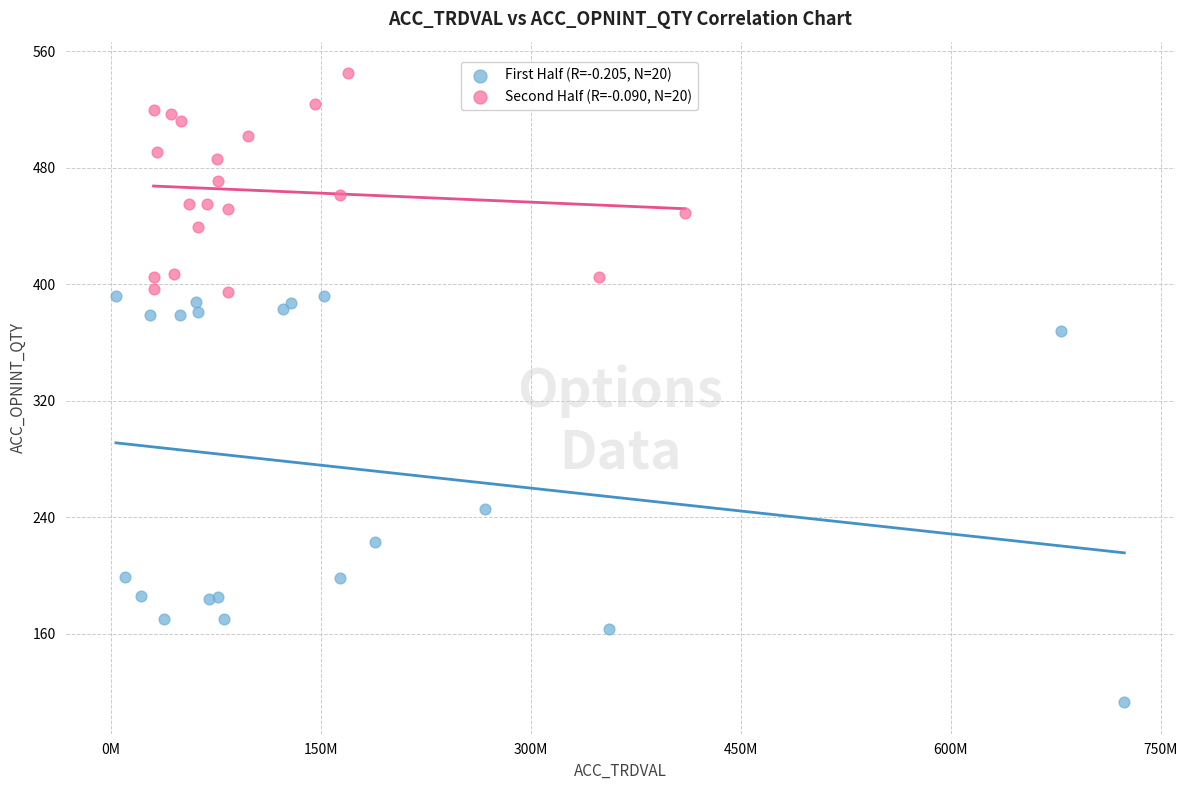

Which series has the largest Y range (max minus min)?

First Half (R=-0.205, N=20)